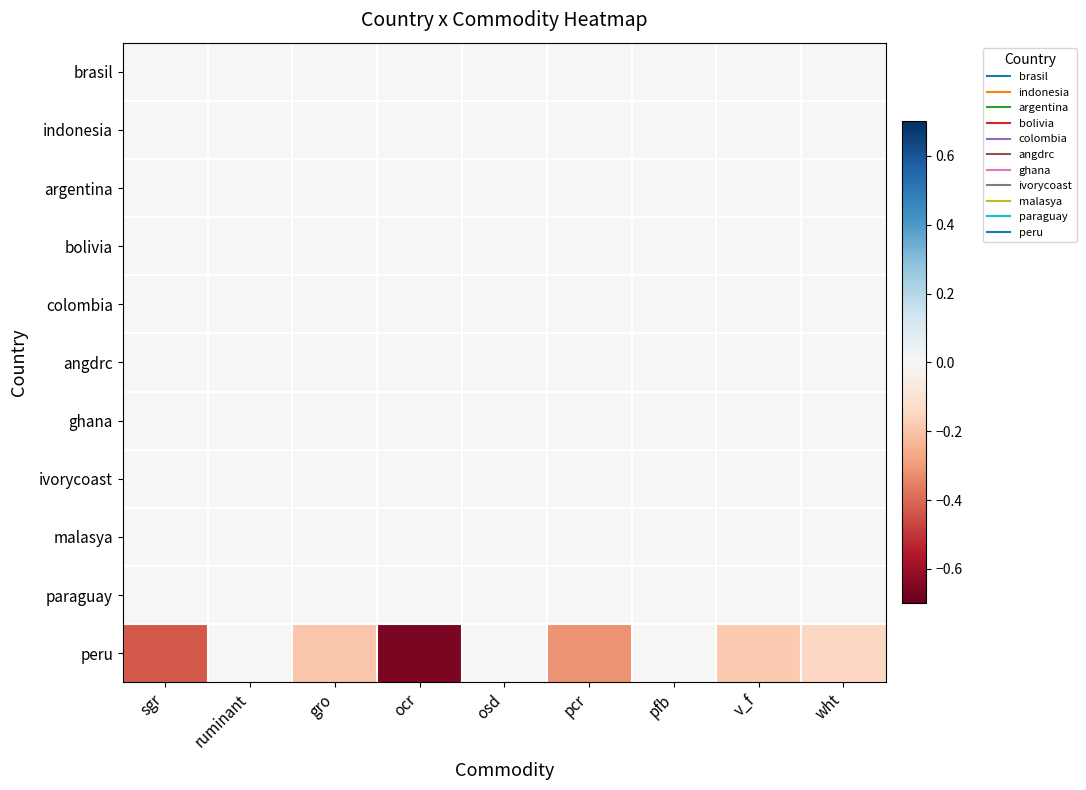

Between sgr and v_f, which series saw the biggest shift?

peru